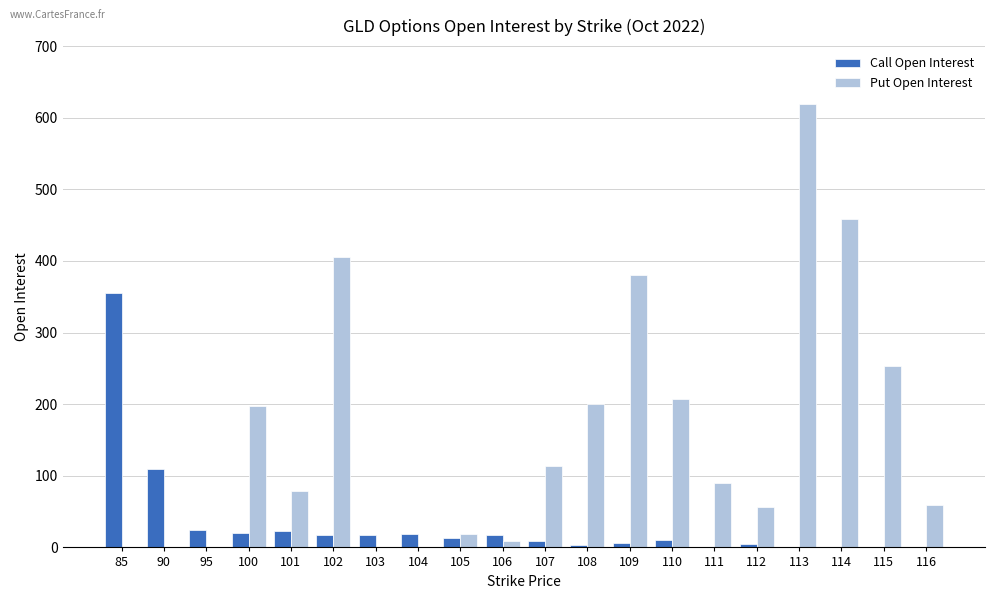

What is the spread (max minus min) of values at 105?

6